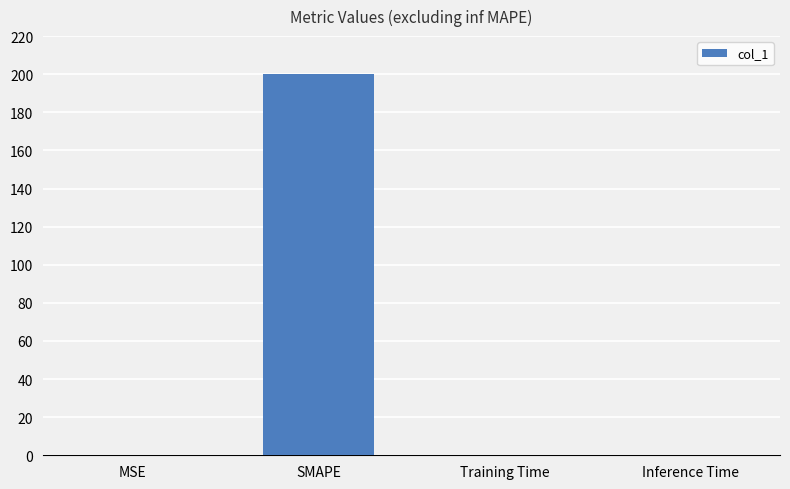

The value at Training Time is 0.0. True or false?

True